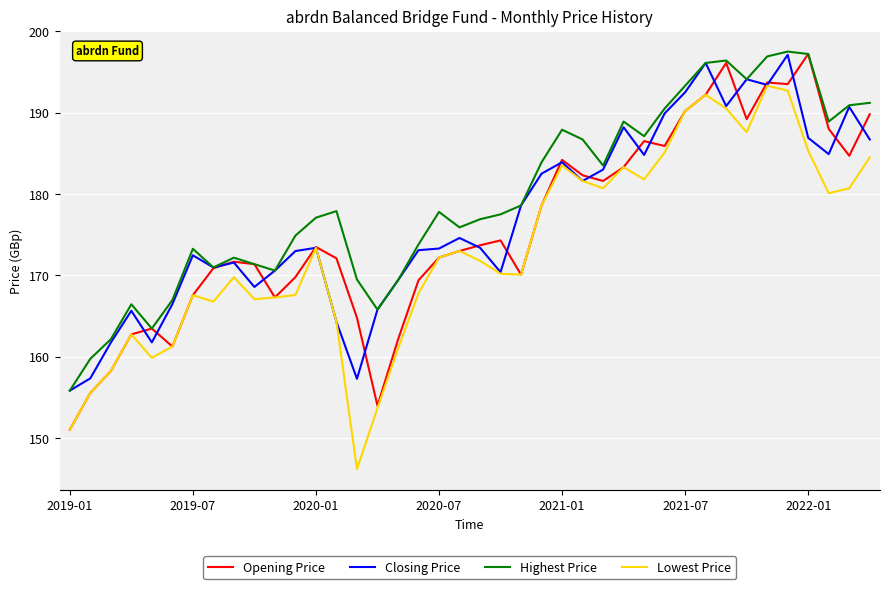

What is the minimum value for Closing Price?

155.8